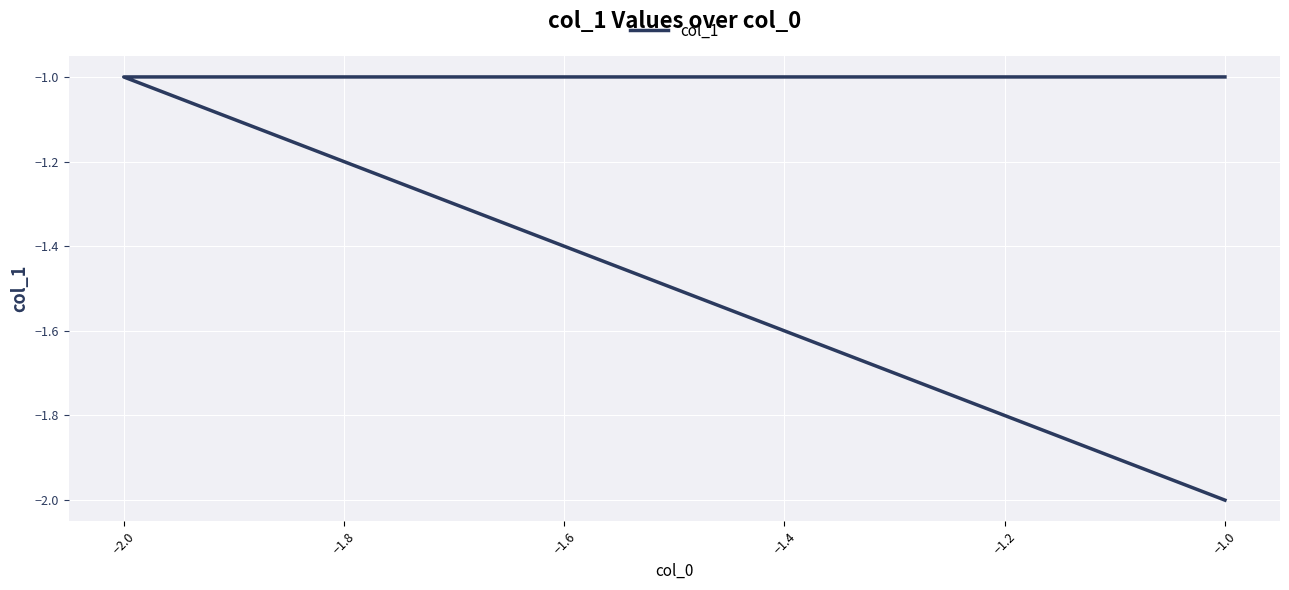

Reading right to left, transcribe all the data shown in this chart.

-2	-1	-1